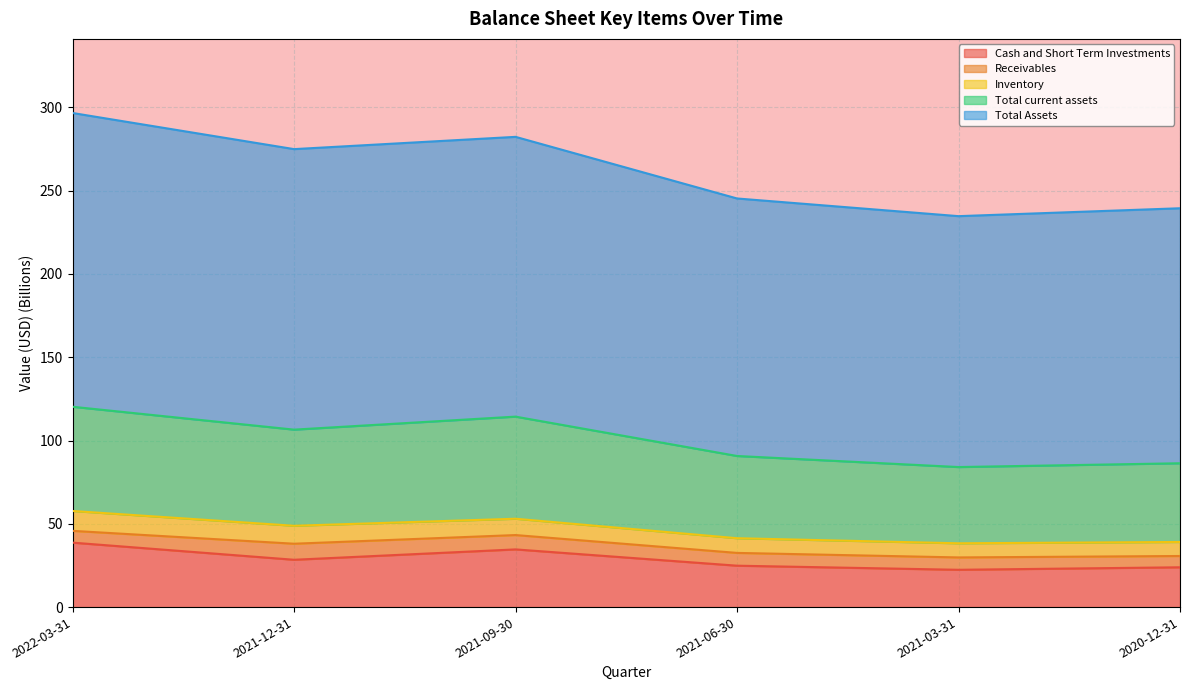

What is the maximum value for Cash and Short Term Investments?

38.7